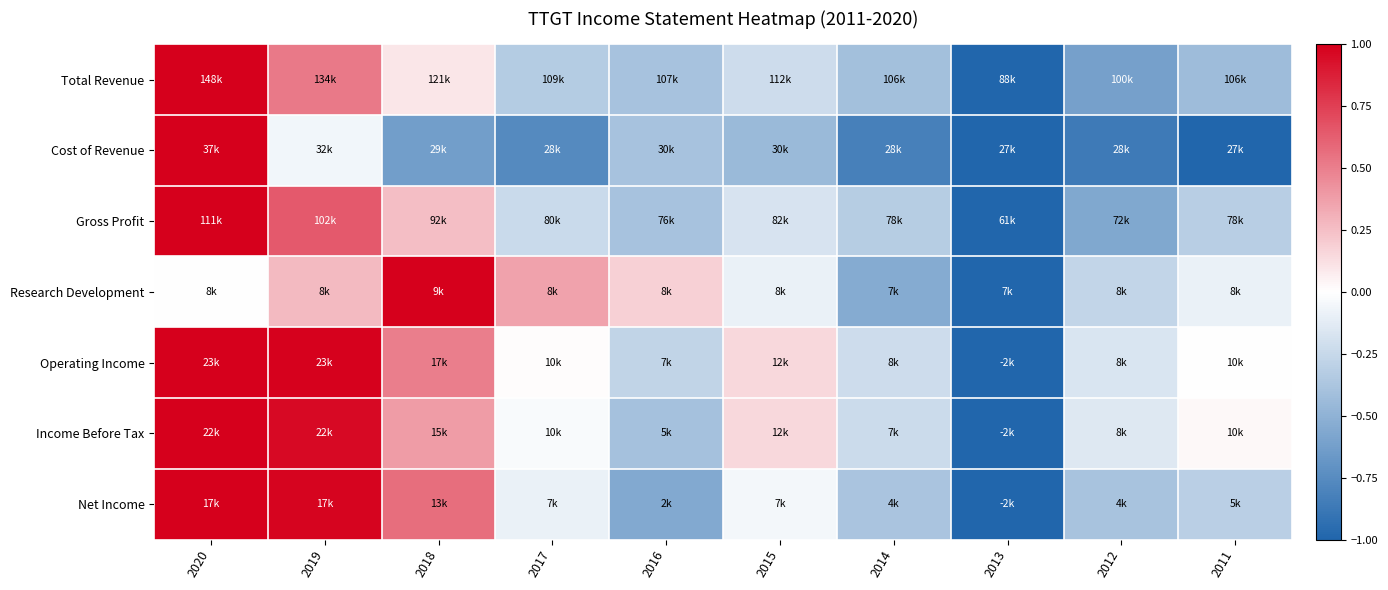

How many categories are shown in the chart?

10